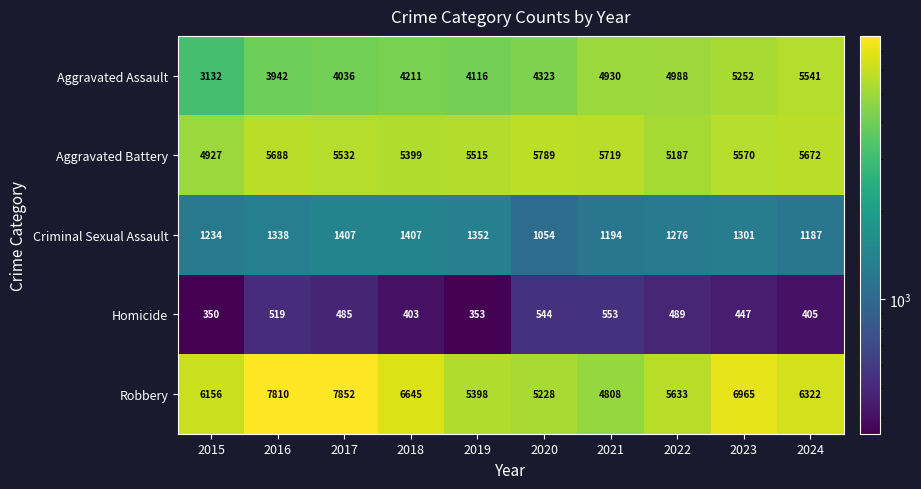

Rank the series by their maximum value, from highest to lowest.

Robbery, Aggravated Battery, Aggravated Assault, Criminal Sexual Assault, Homicide